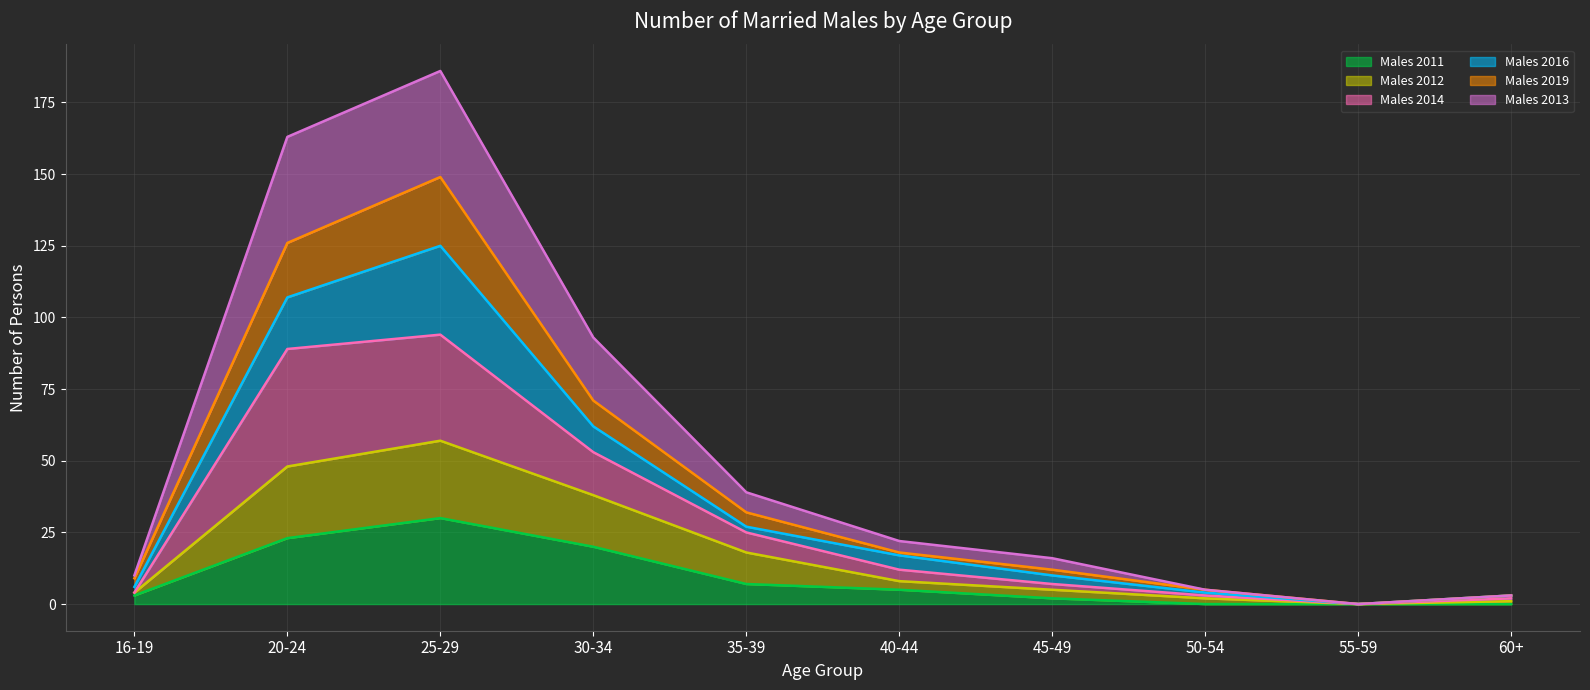

In Males 2014, how many points are lower than both neighbors (excluding endpoints)?

1